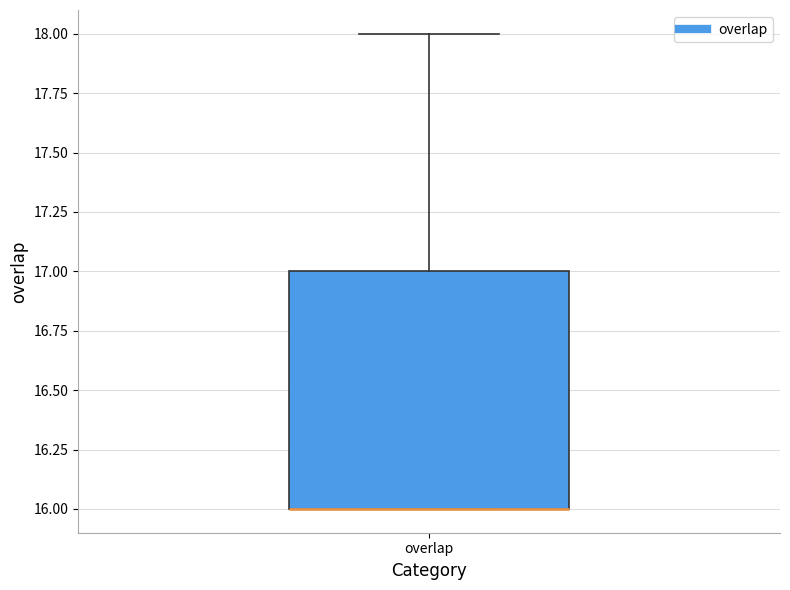

Transcribe this box plot: give where the median line is, the range the box spans, and where the two whiskers end, as read against the y-axis. The values are not printed on the chart, so give them approximately, as read against the axis.

median 16 (drawn on the box's lower edge), box 16 to 17, whiskers 16 to 18